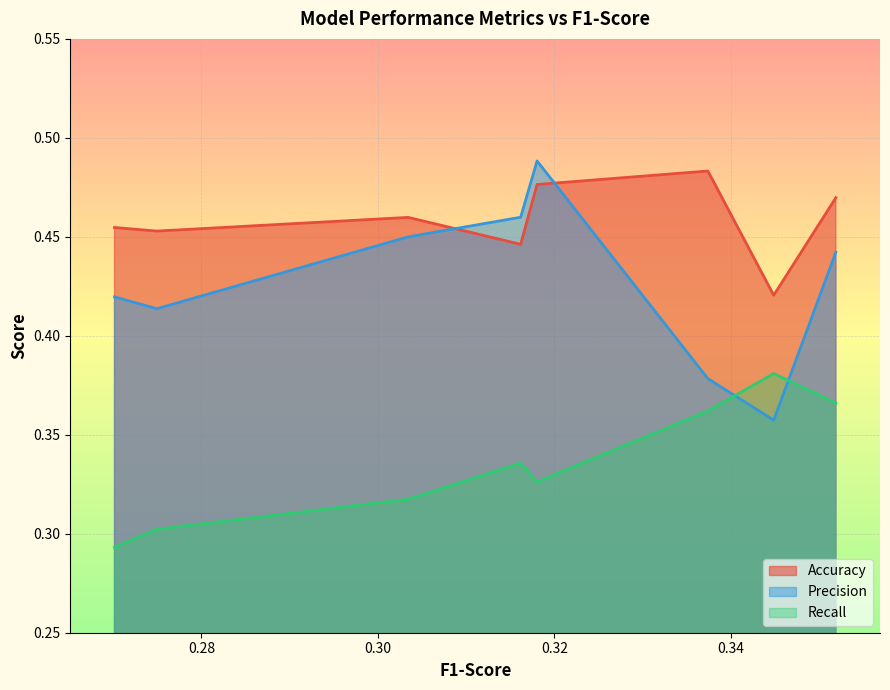

Is it true that Precision equals 0.5 at 0.32?

True